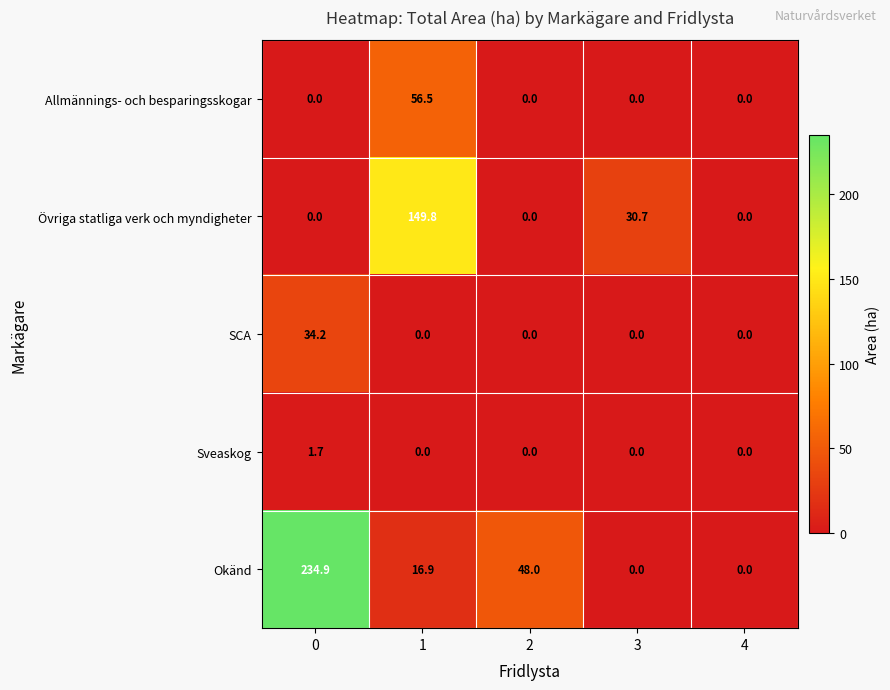

List the series in order of their peak value, highest first.

Okänd, Övriga statliga verk och myndigheter, Allmännings- och besparingsskogar, SCA, Sveaskog